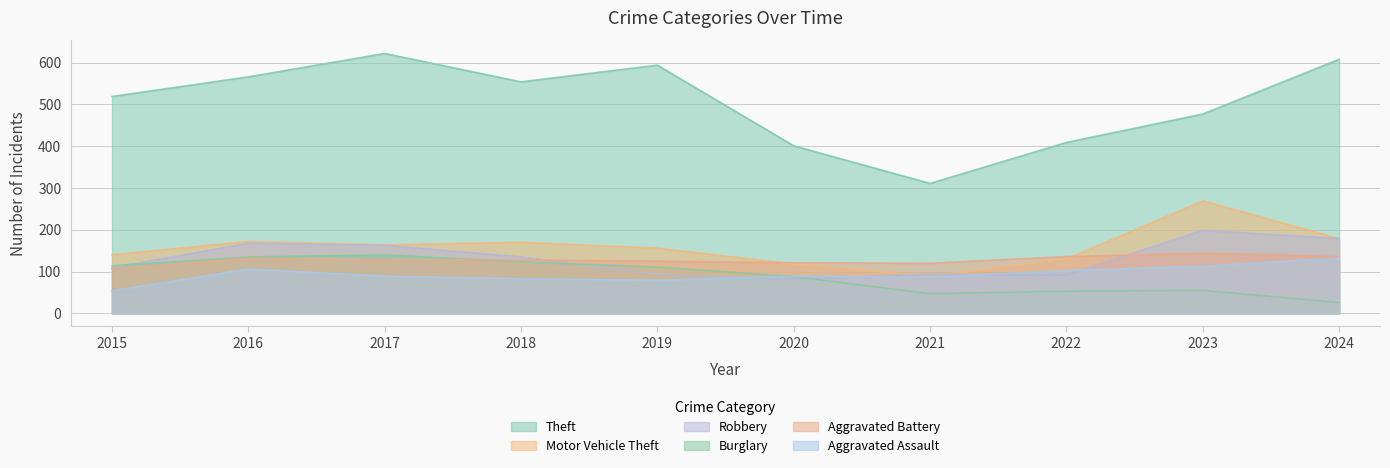

Rank the series by their maximum value, from highest to lowest.

Theft, Motor Vehicle Theft, Robbery, Aggravated Battery, Burglary, Aggravated Assault